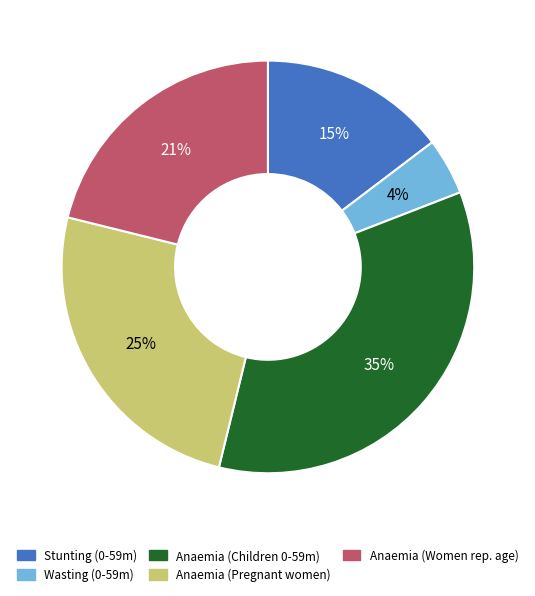

Does Anaemia (Children 0-59m) account for over 50% of the chart?

No